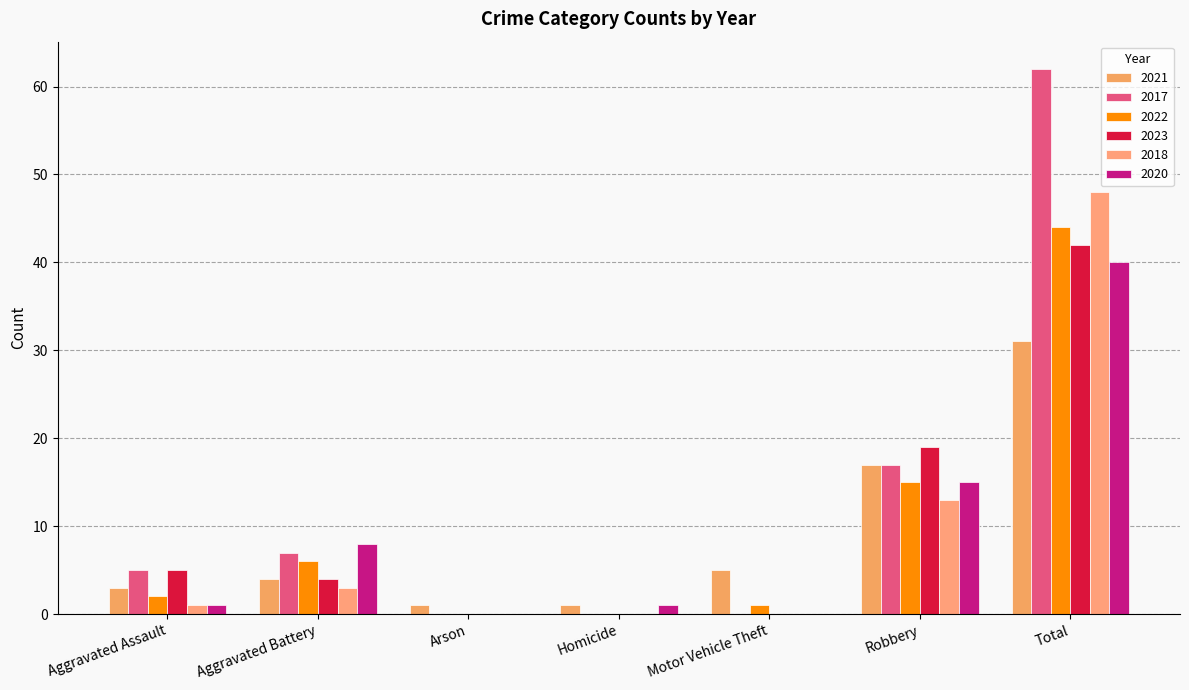

Which series has the widest spread of values?

2017